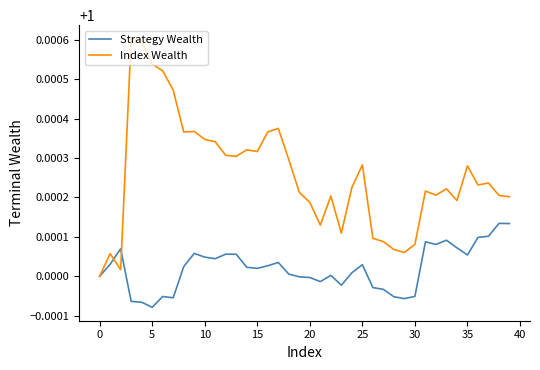

Rank the series by their maximum value, from highest to lowest.

Index Wealth, Strategy Wealth